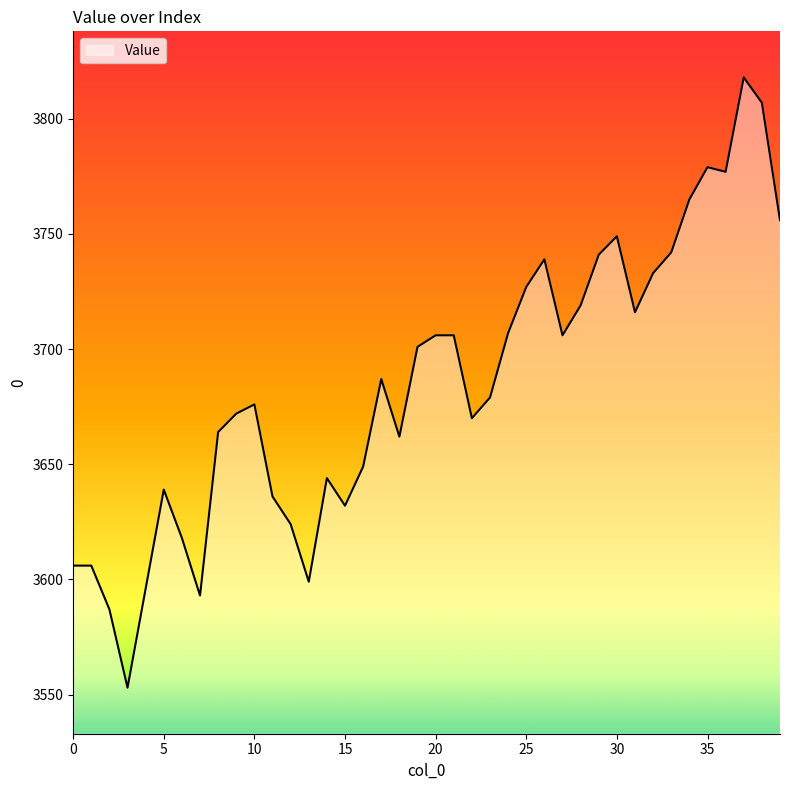

What is the maximum value shown in the chart?

3818